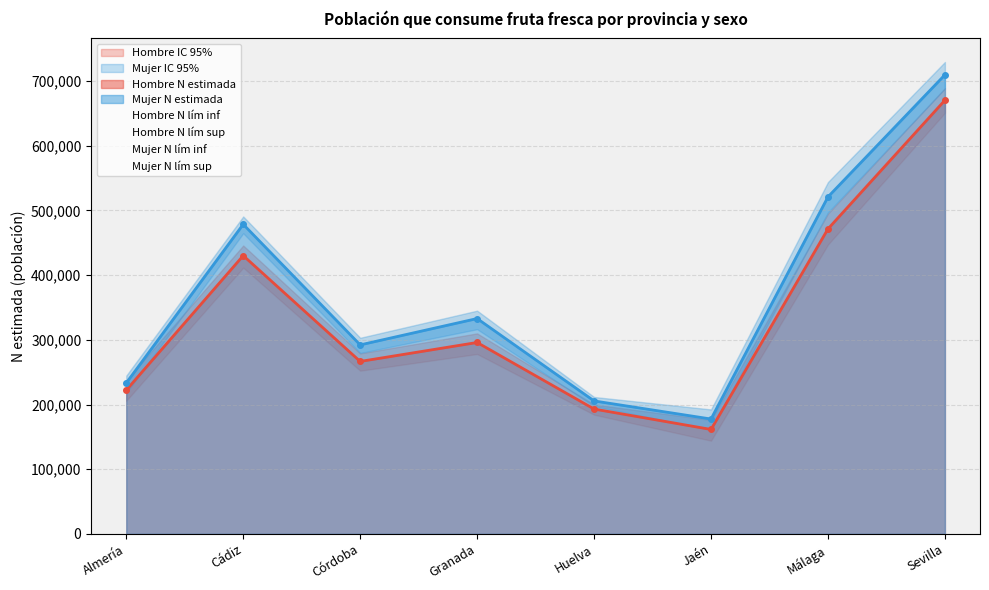

Does the chart have visible grid lines?

Yes